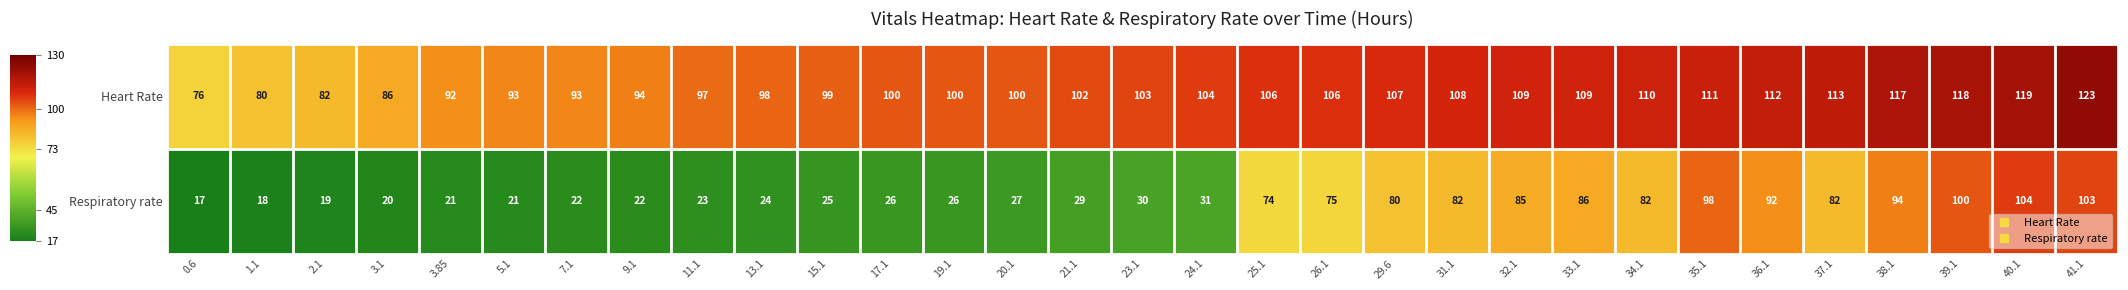

At which label does Respiratory rate reach its peak?

40.1